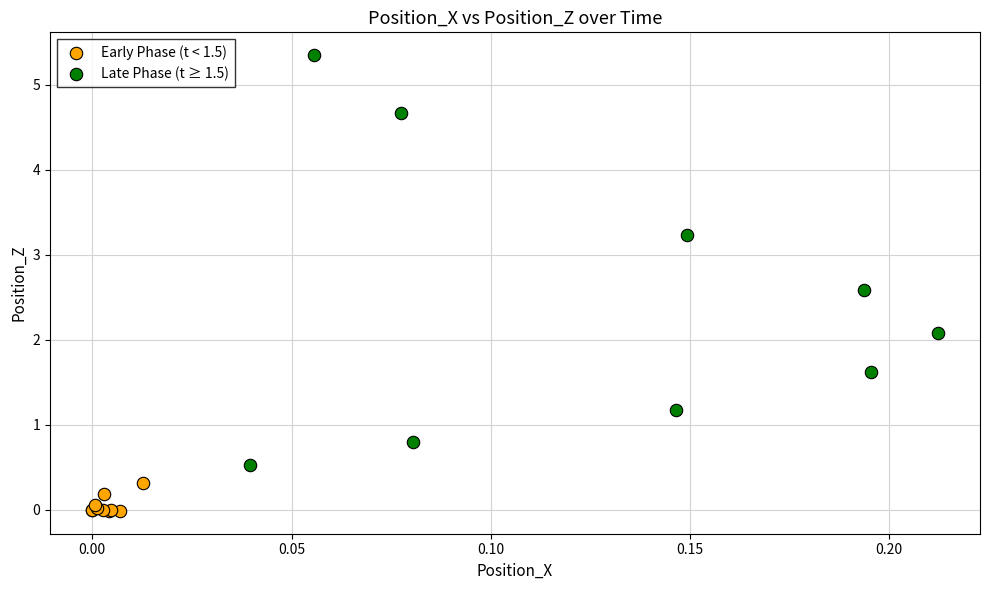

Which series contains the lowest Y value?

Early Phase (t < 1.5)